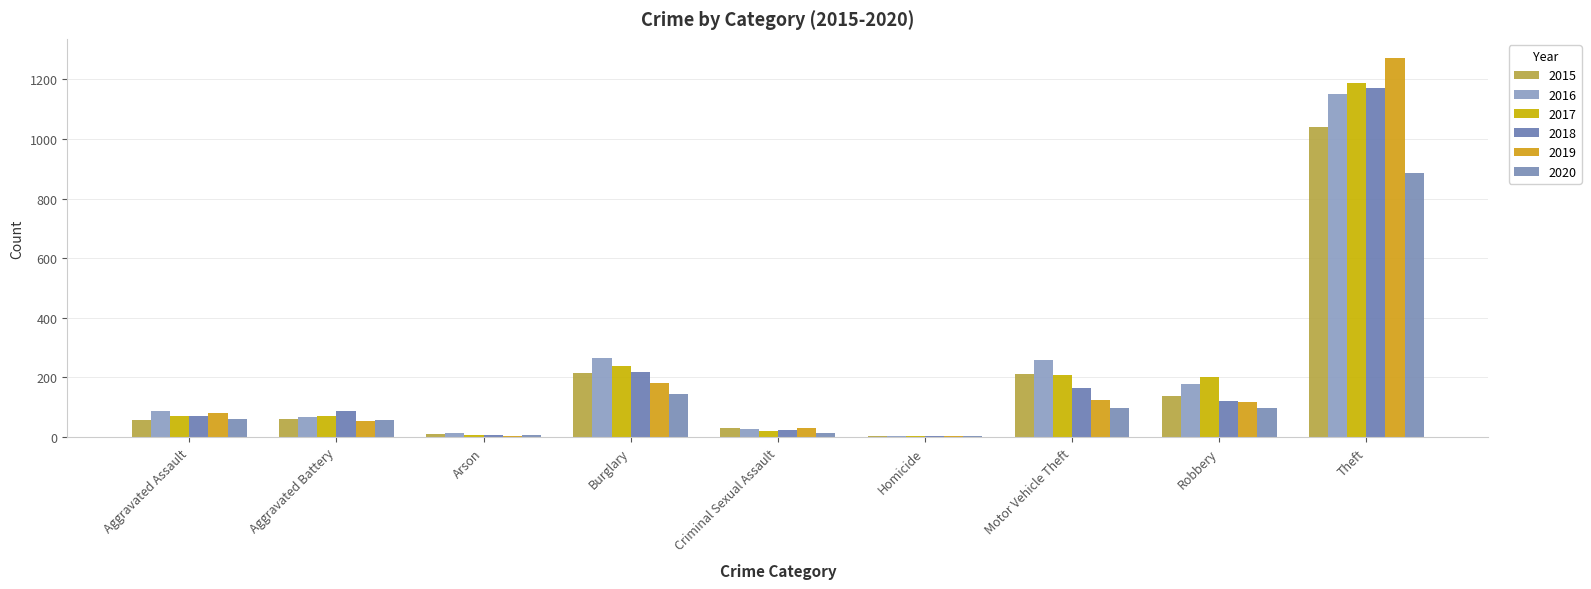

What is the difference between the highest and lowest values at Arson?

7